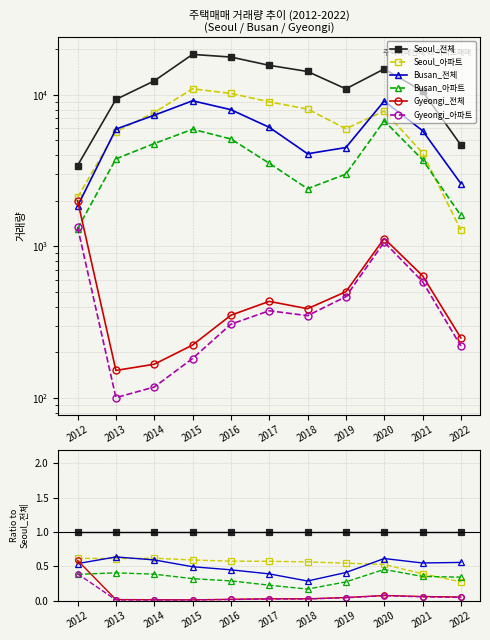

Reading left to right, extract all data points from this chart.

Seoul_전체: 1.0	1.0	1.0	1.0	1.0	1.0	1.0	1.0	1.0	1.0	1.0
Seoul_아파트: 0.6	0.6	0.6	0.6	0.6	0.6	0.6	0.5	0.5	0.4	0.3
Busan_전체: 0.5	0.6	0.6	0.5	0.4	0.4	0.3	0.4	0.6	0.5	0.6
Busan_아파트: 0.4	0.4	0.4	0.3	0.3	0.2	0.2	0.3	0.5	0.4	0.3
Gyeongi_전체: 0.6	0.0	0.0	0.0	0.0	0.0	0.0	0.0	0.1	0.1	0.1
Gyeongi_아파트: 0.4	0.0	0.0	0.0	0.0	0.0	0.0	0.0	0.1	0.1	0.0